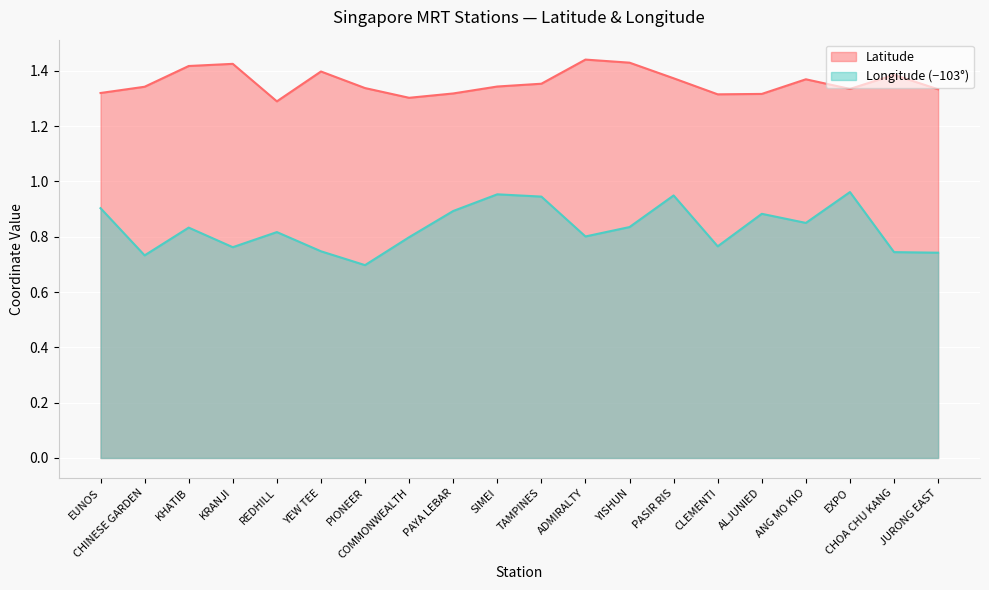

True or false: Longitude and Latitude intersect in this chart.

False